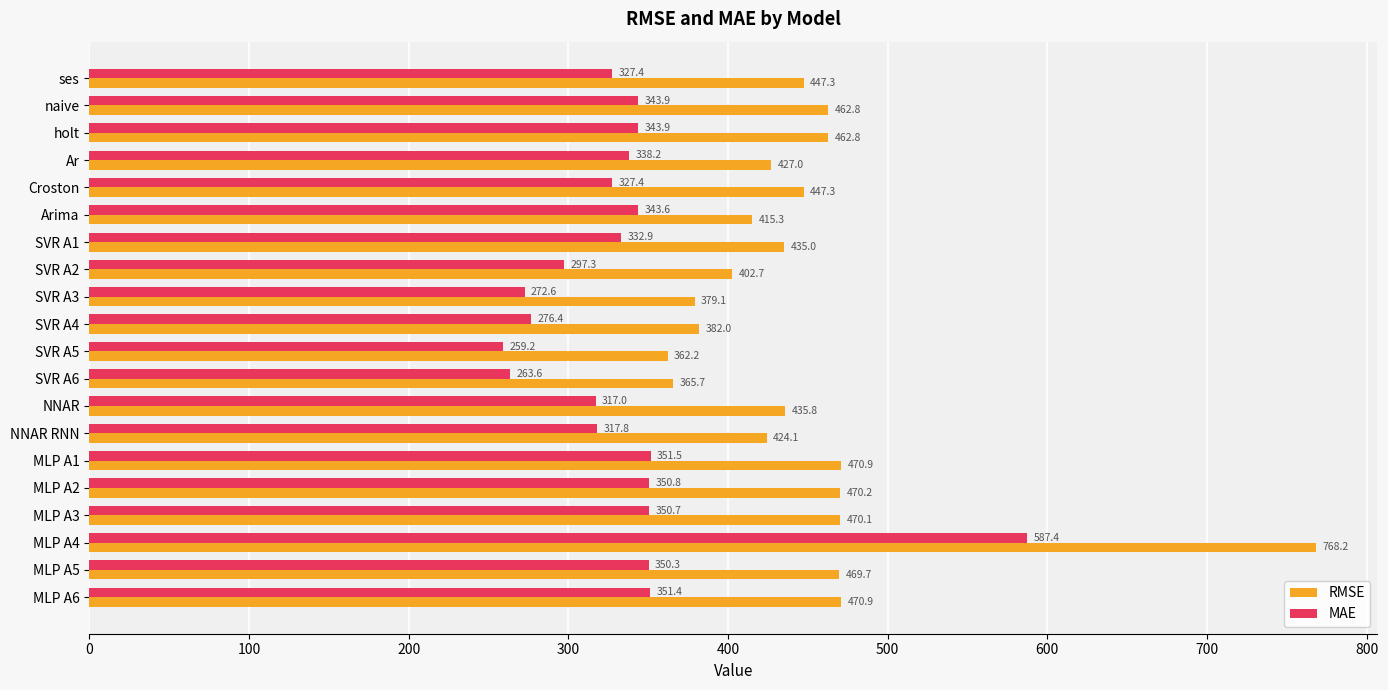

How many data points in MAE are above 338?

10